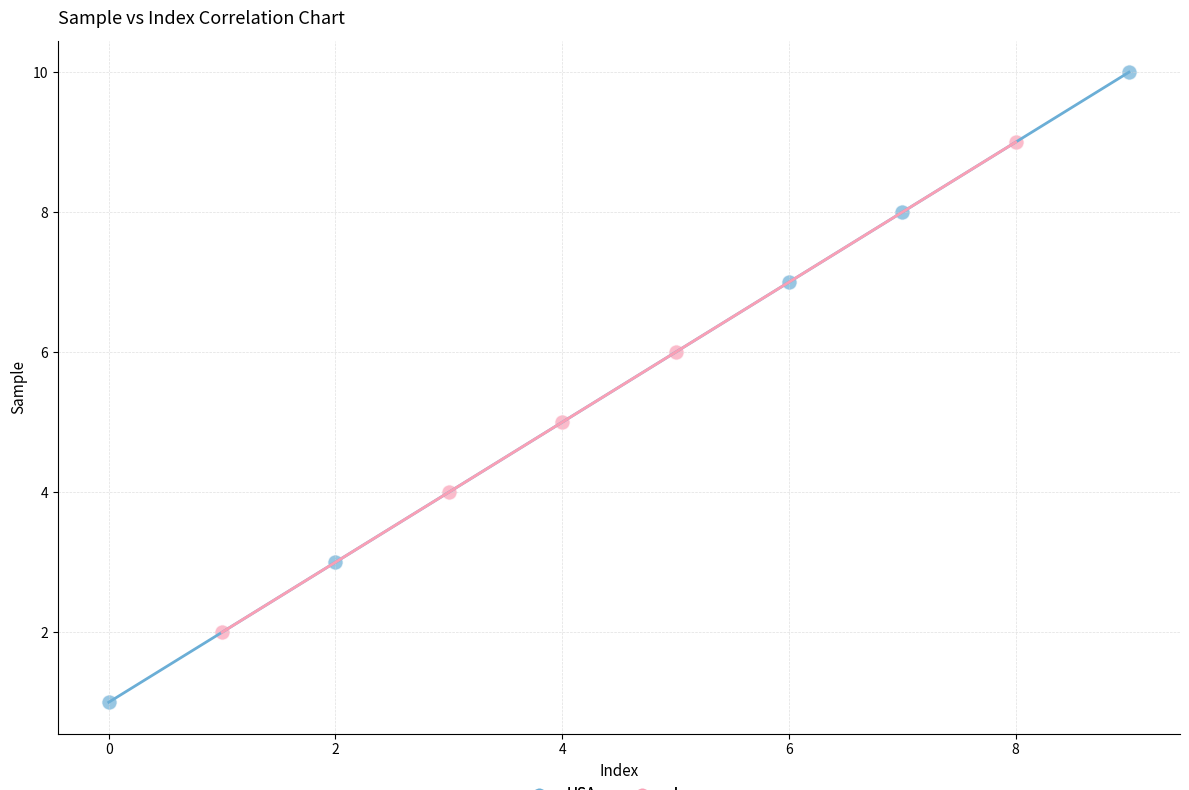

Which series contains the highest Y value?

USA